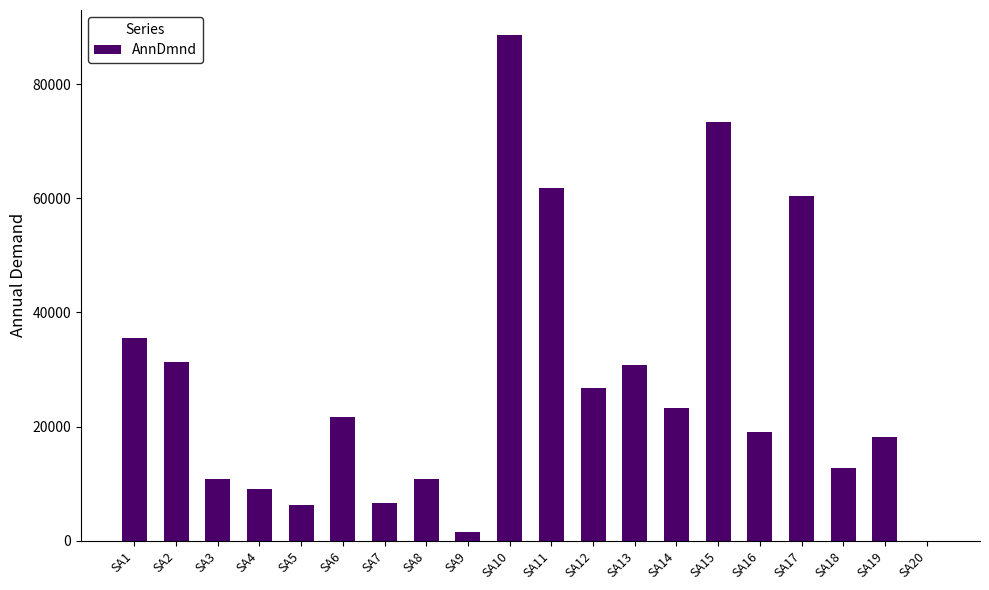

Approximately how many times larger is the value at SA19 compared to SA15?

0.2